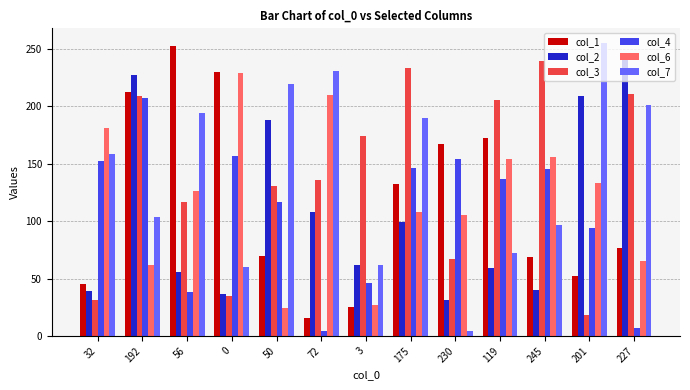

Does the chart contain any negative values?

No